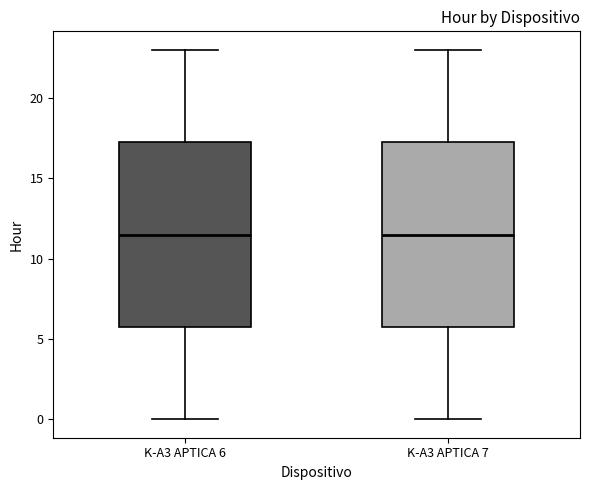

Where does the median line of the box for K-A3 APTICA 7 sit on the y-axis? The values are not printed on the chart, so give them approximately, as read against the axis.

11.5